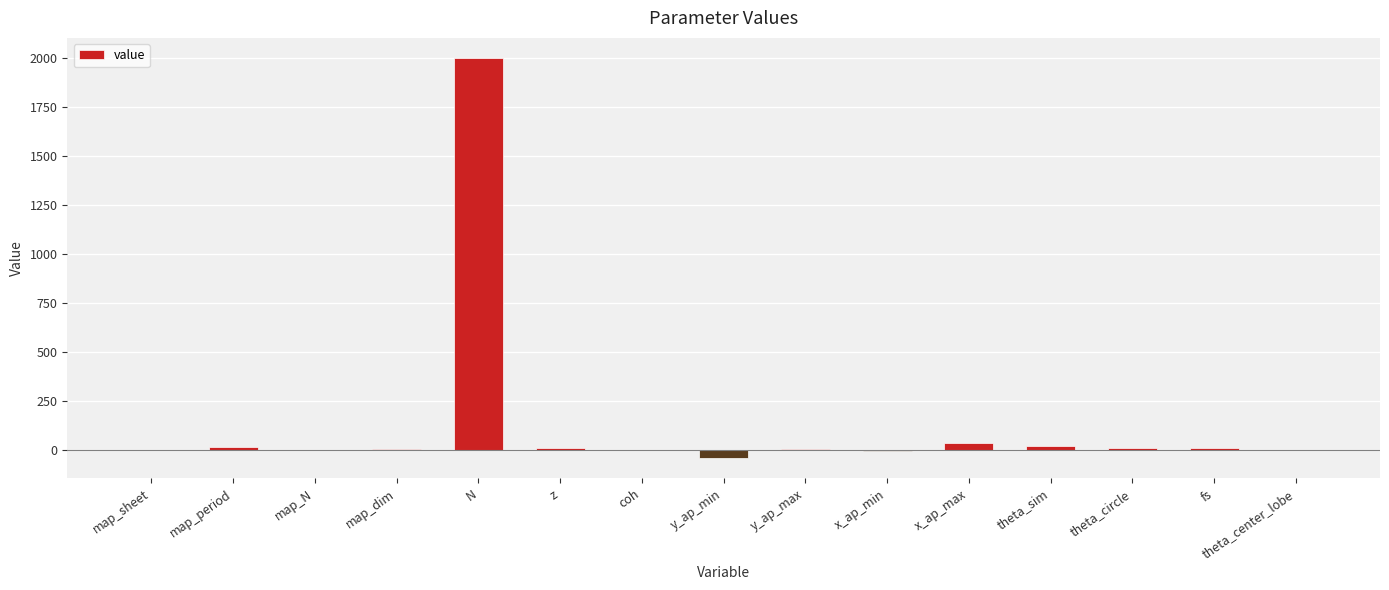

Count the number of categories in the chart.

15